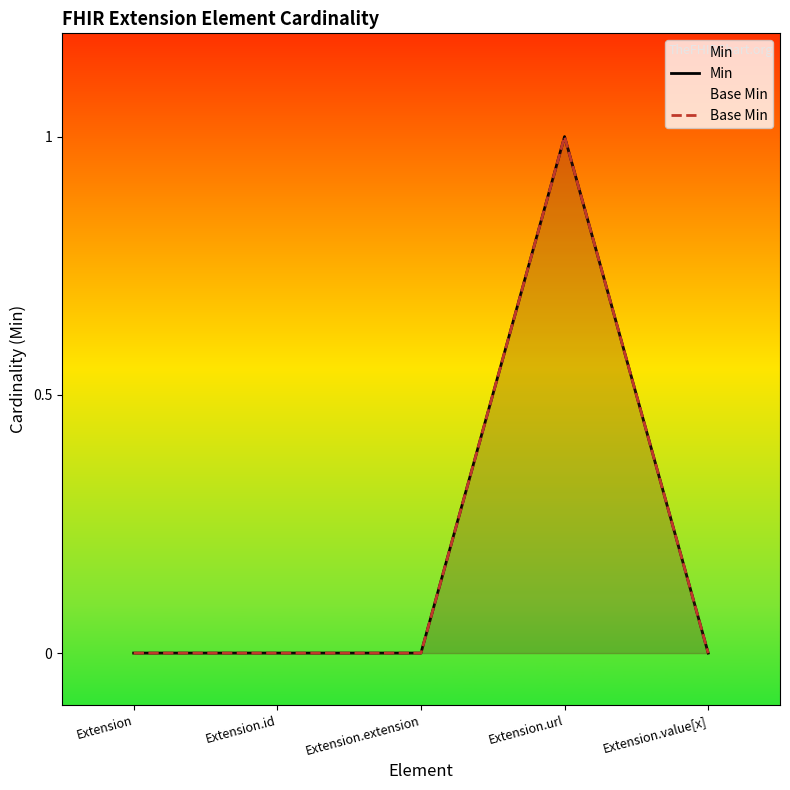

Which has a higher value, Extension.value[x] or Extension.url?

Extension.url